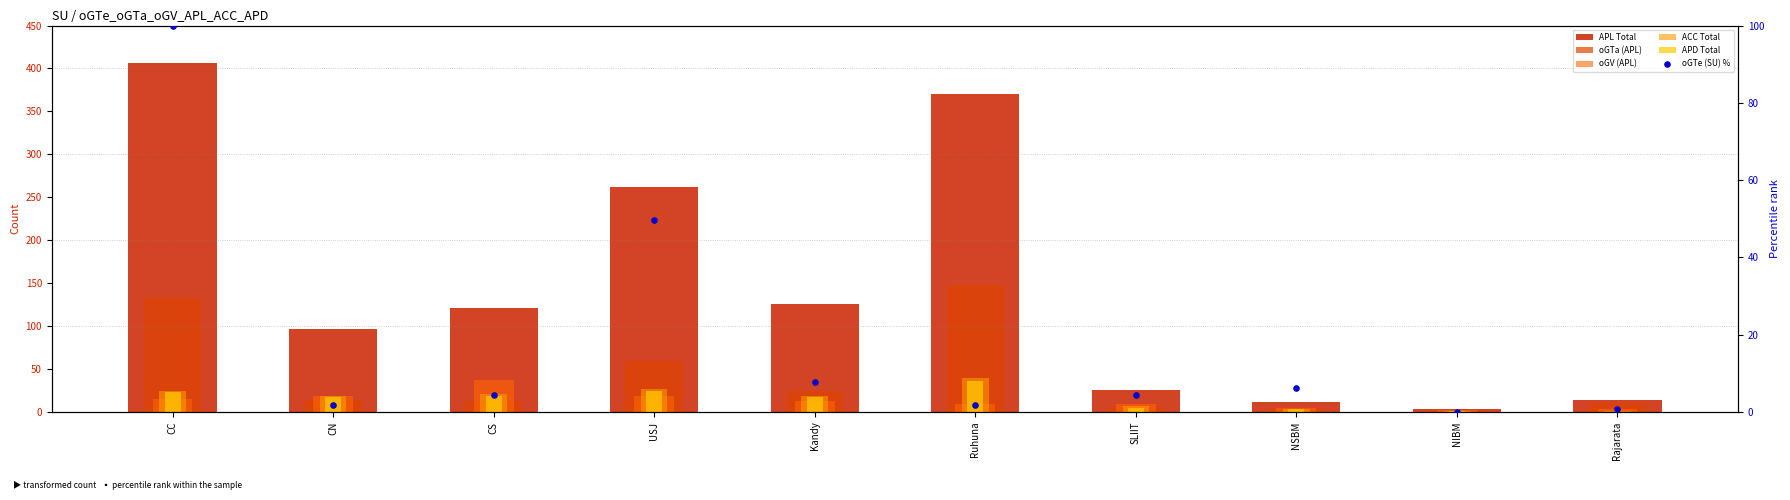

At how many categories does at least one series exceed 269?

2